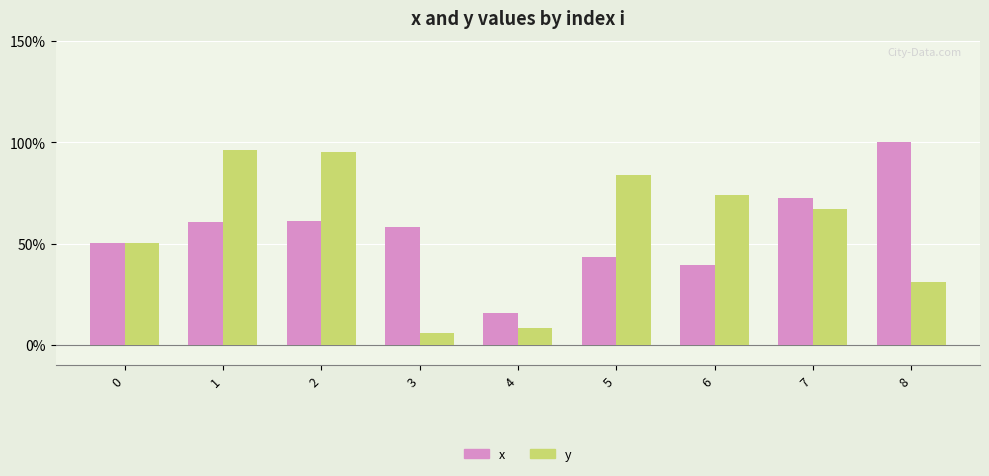

What are all the series names shown in the legend?

x, y